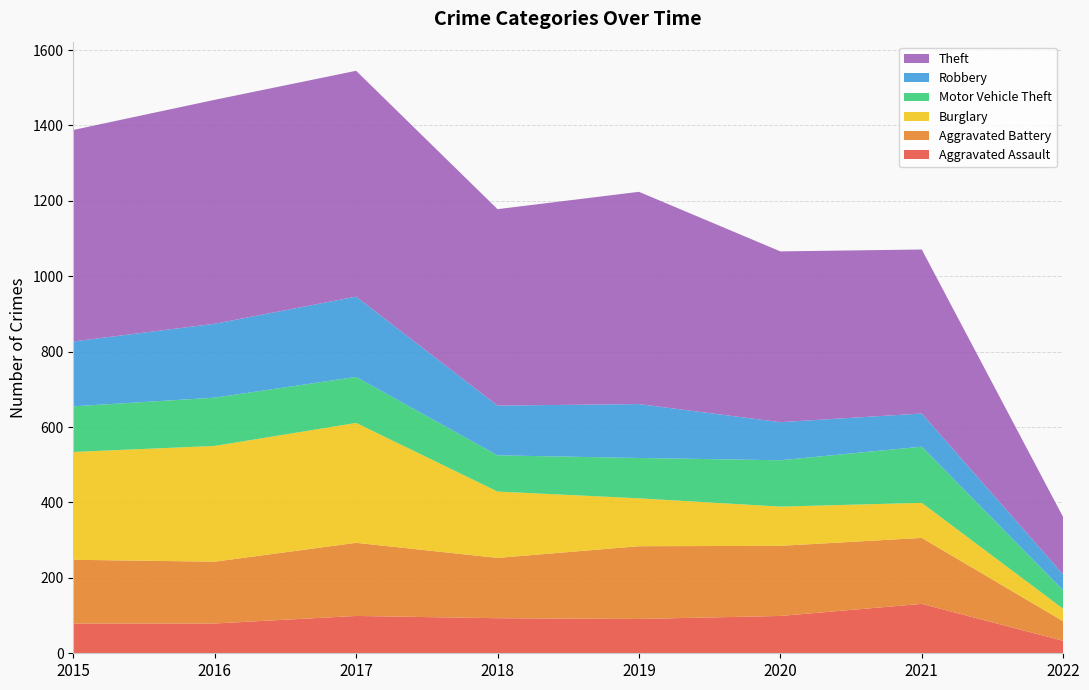

Reading left to right, list all the values displayed in this chart.

Aggravated Assault: 79	79	99	93	91	99	131	33
Aggravated Battery: 169	164	194	160	193	186	175	52
Burglary: 286	307	318	176	127	104	93	33
Motor Vehicle Theft: 121	128	122	96	107	123	149	49
Robbery: 172	196	213	132	143	101	88	42
Theft: 561	594	599	521	563	453	435	152